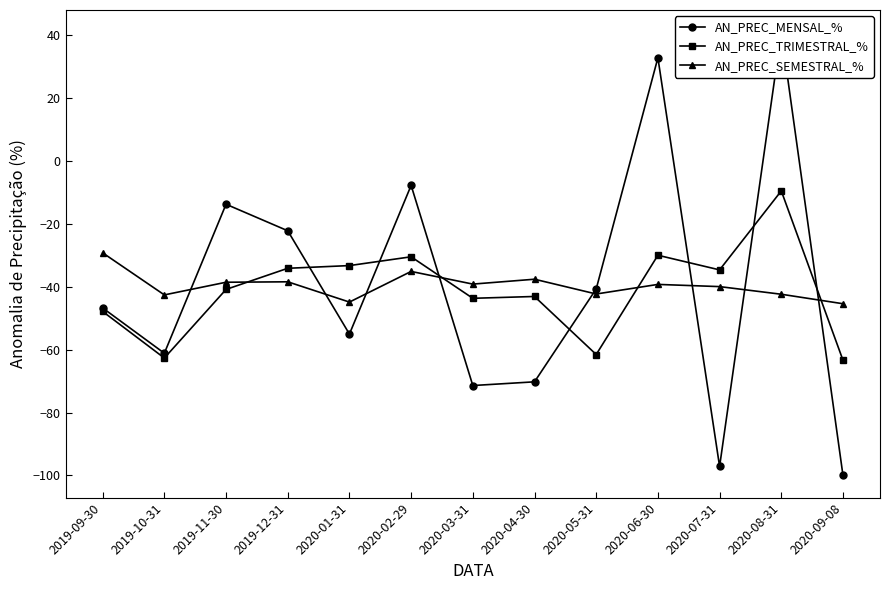

Reading left to right, transcribe all the data shown in this chart.

AN_PREC_MENSAL_%: -46.7	-61.1	-13.7	-22.1	-55.0	-7.7	-71.4	-70.2	-40.6	32.9	-97.1	41.1	-100.0
AN_PREC_TRIMESTRAL_%: -47.8	-62.6	-40.8	-34.1	-33.2	-30.4	-43.6	-43.0	-61.5	-29.9	-34.6	-9.4	-63.3
AN_PREC_SEMESTRAL_%: -29.2	-42.5	-38.5	-38.4	-44.8	-35.1	-39.1	-37.6	-42.3	-39.2	-39.9	-42.3	-45.4